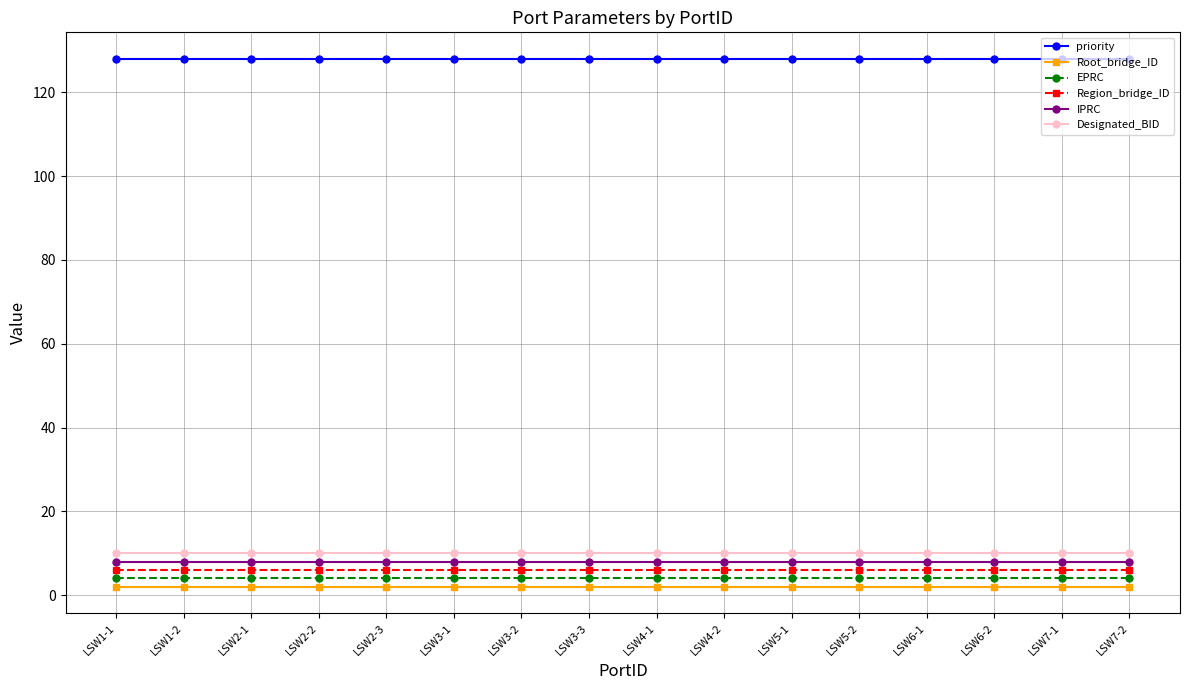

True or false: Region_bridge_ID has more than 1 points higher than both neighbors.

False